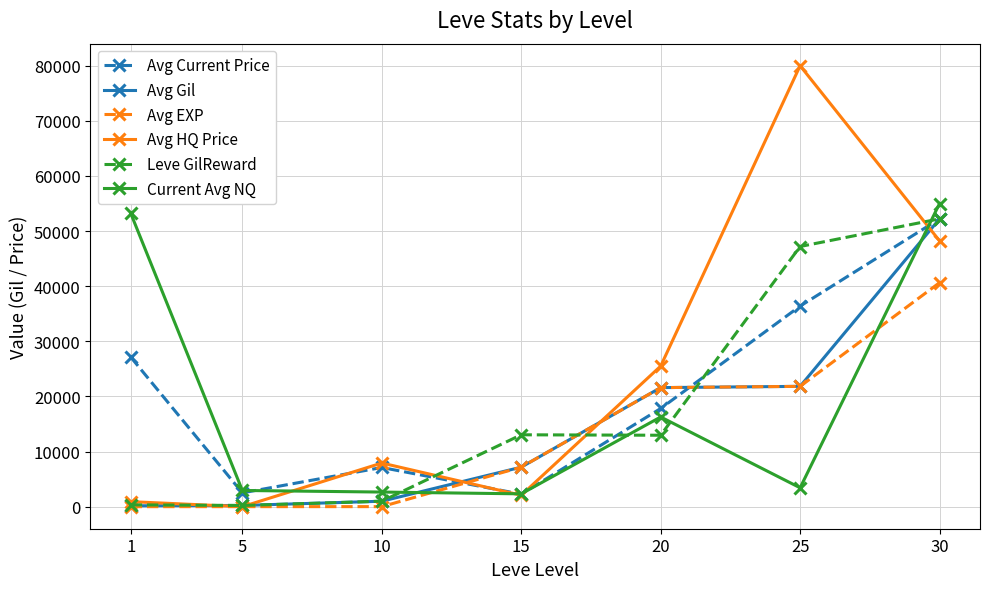

Does the chart display data point markers on the line(s)?

Yes